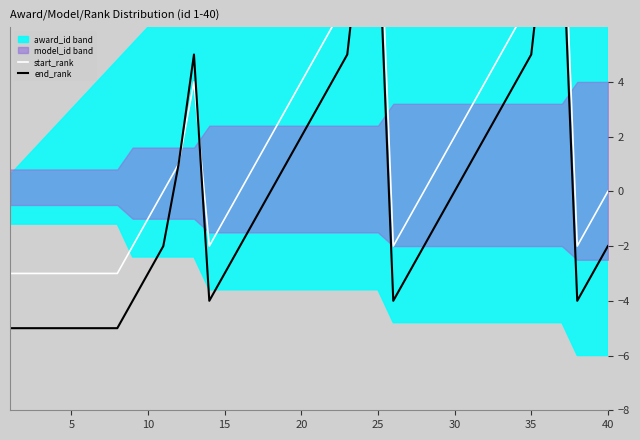

Is it true that start_rank equals 12 at 36?

True